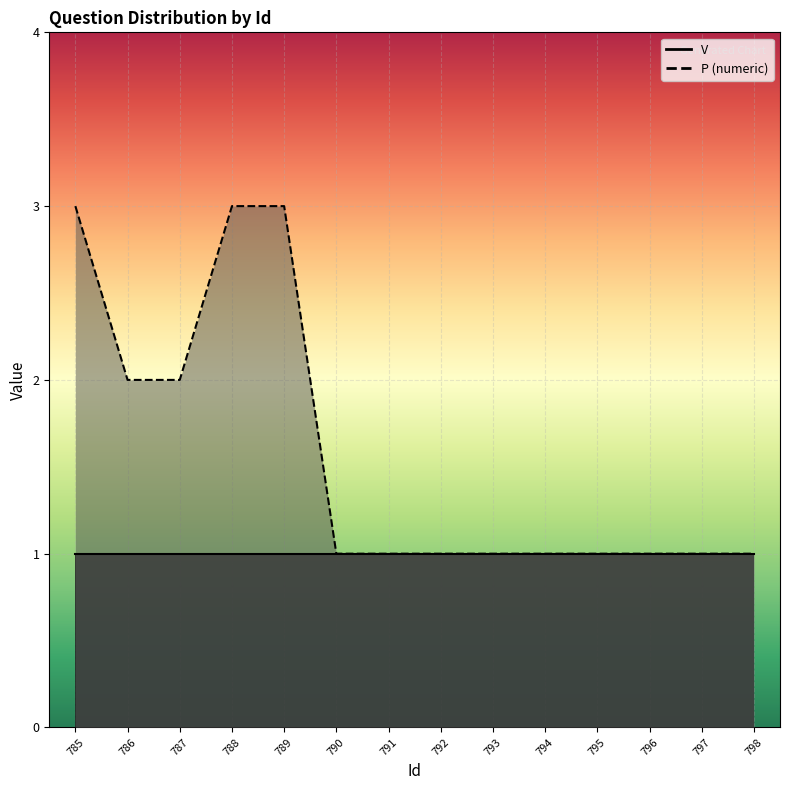

Count the number of values greater than 1.

5